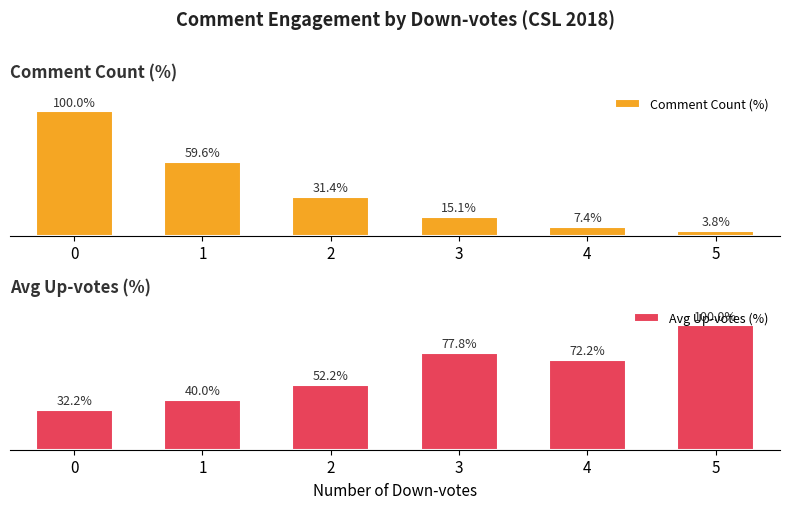

What is the value of the Comment Count (%) bar at the 1st from the left?

100.0